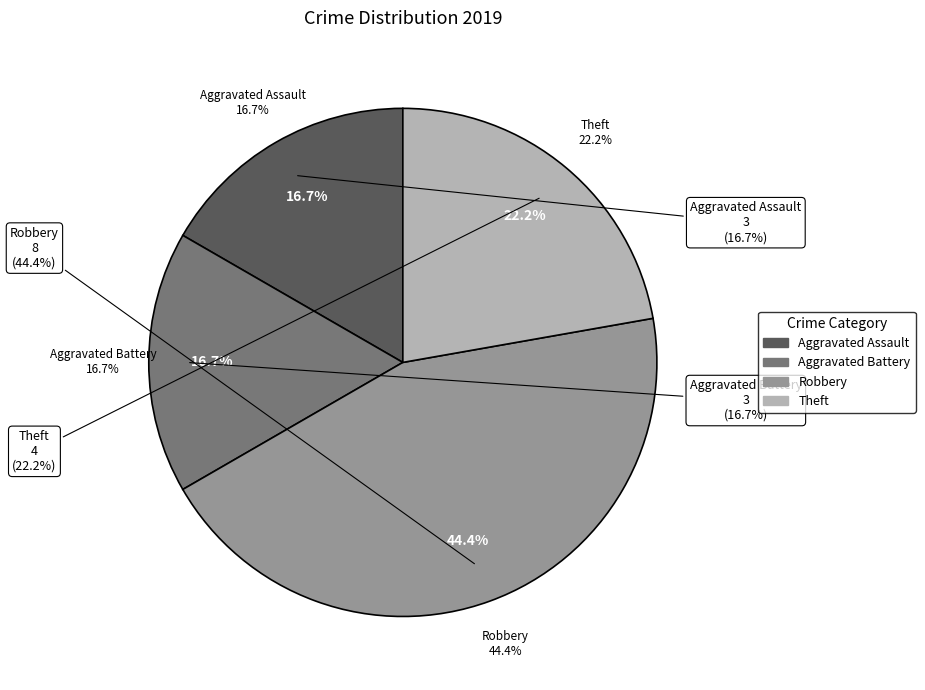

True or false: Aggravated Battery accounts for 17% of the total.

True